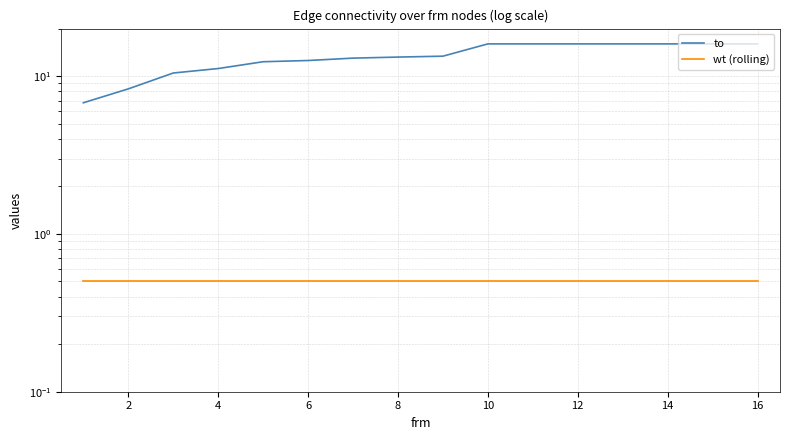

True or false: to and wt (rolling) cross at least once.

False